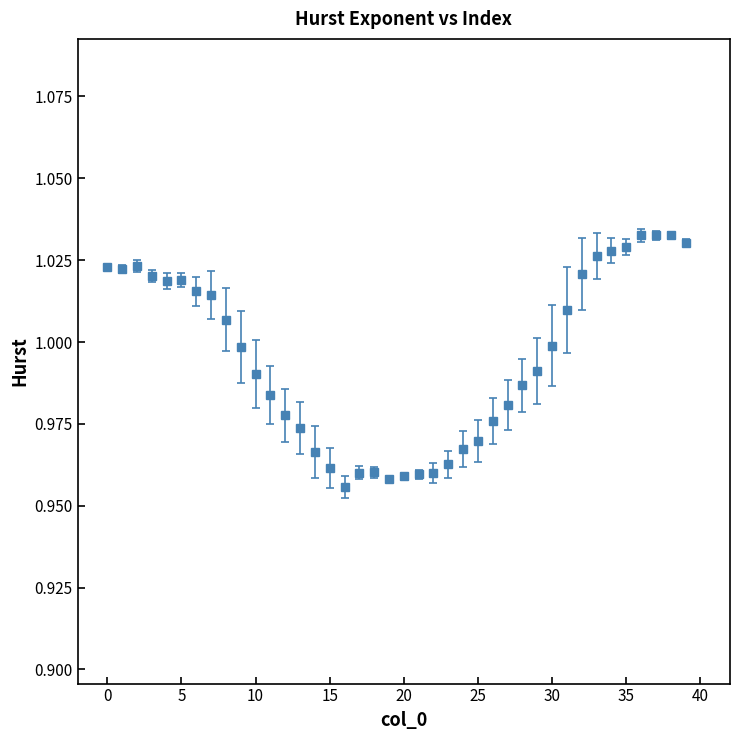

What is the sum of all values?

39.8